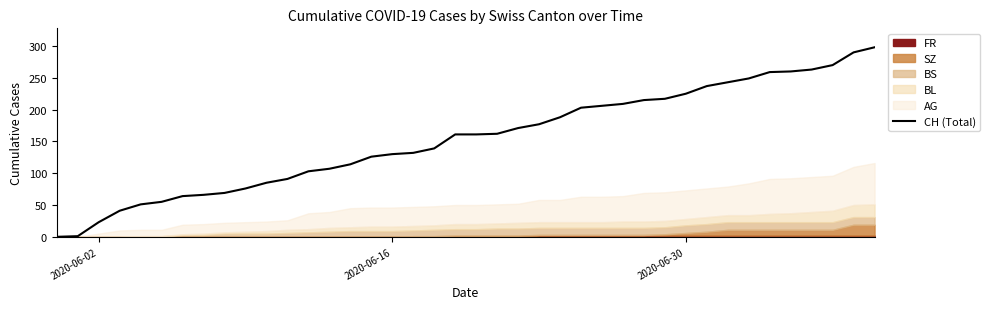

The value of CH (Total) at 2020-06-02 is 38. True or false?

False